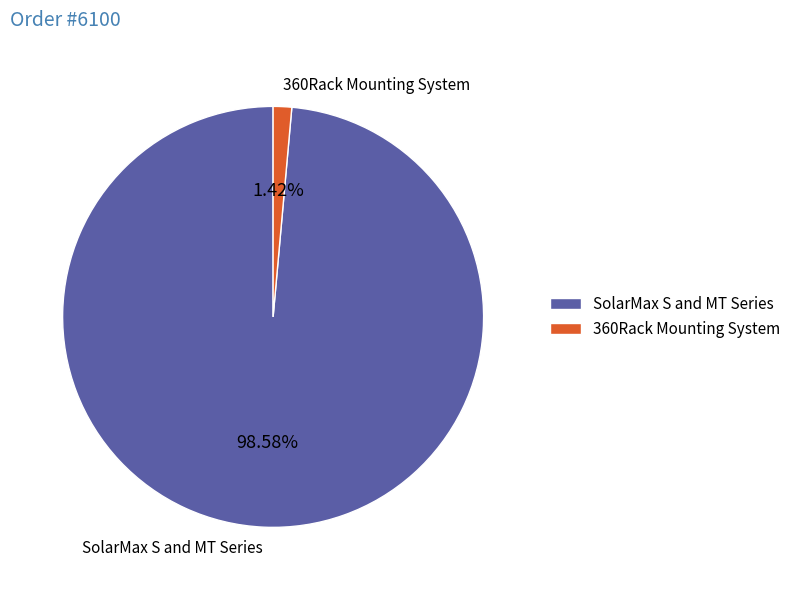

Does 360Rack Mounting System represent more than half of the total?

No